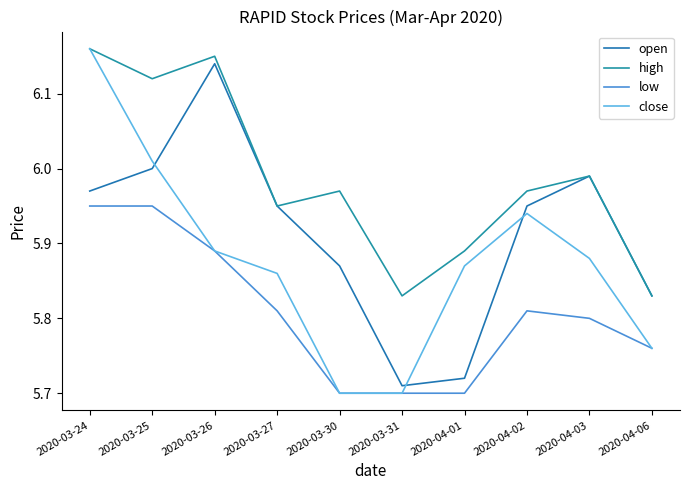

How many categories are shown in the chart?

10